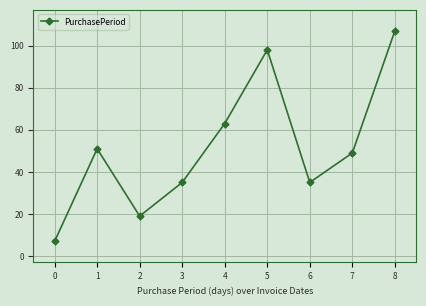

Read the value at 3, to the nearest 5.

35